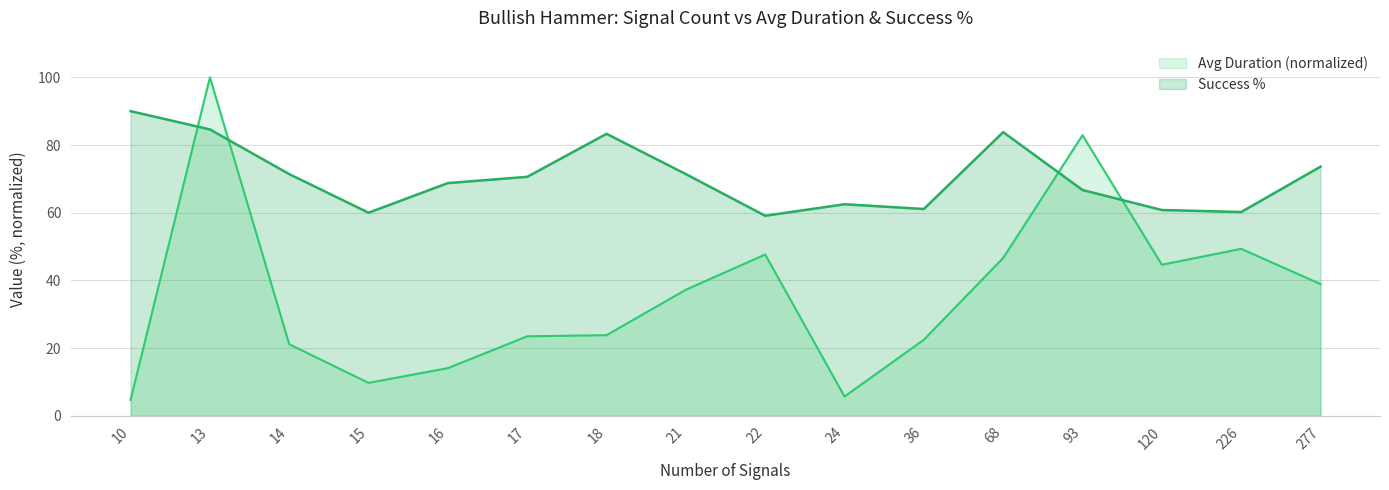

What is the smallest value displayed?

4.7